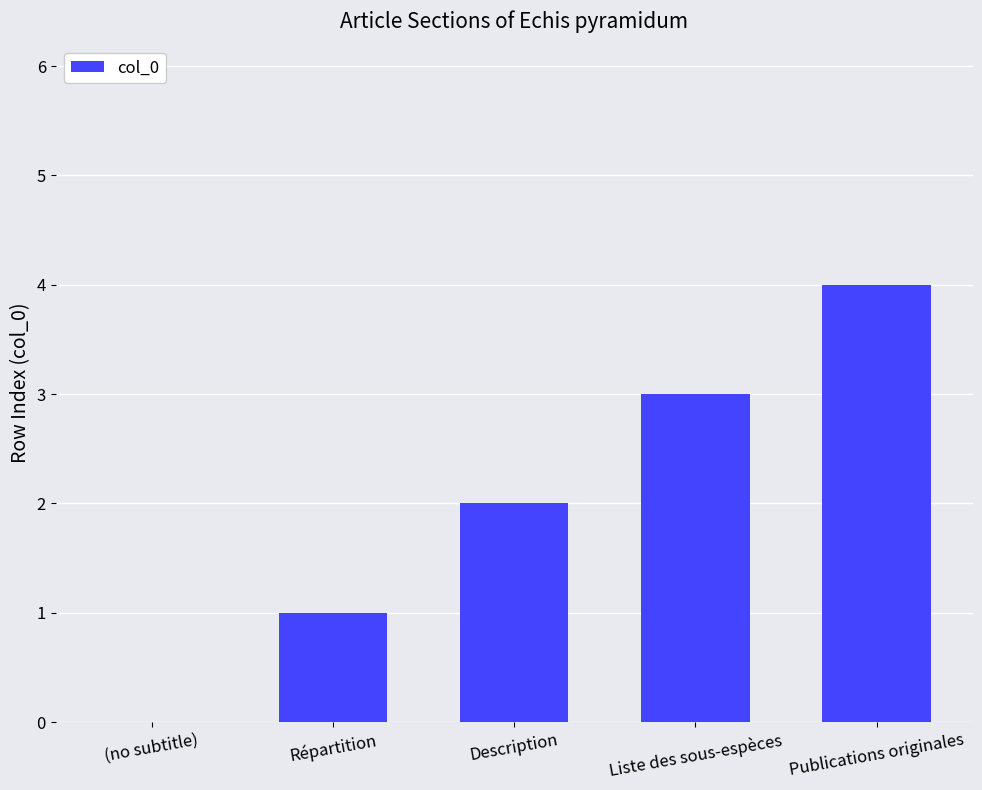

How many values are above zero?

4